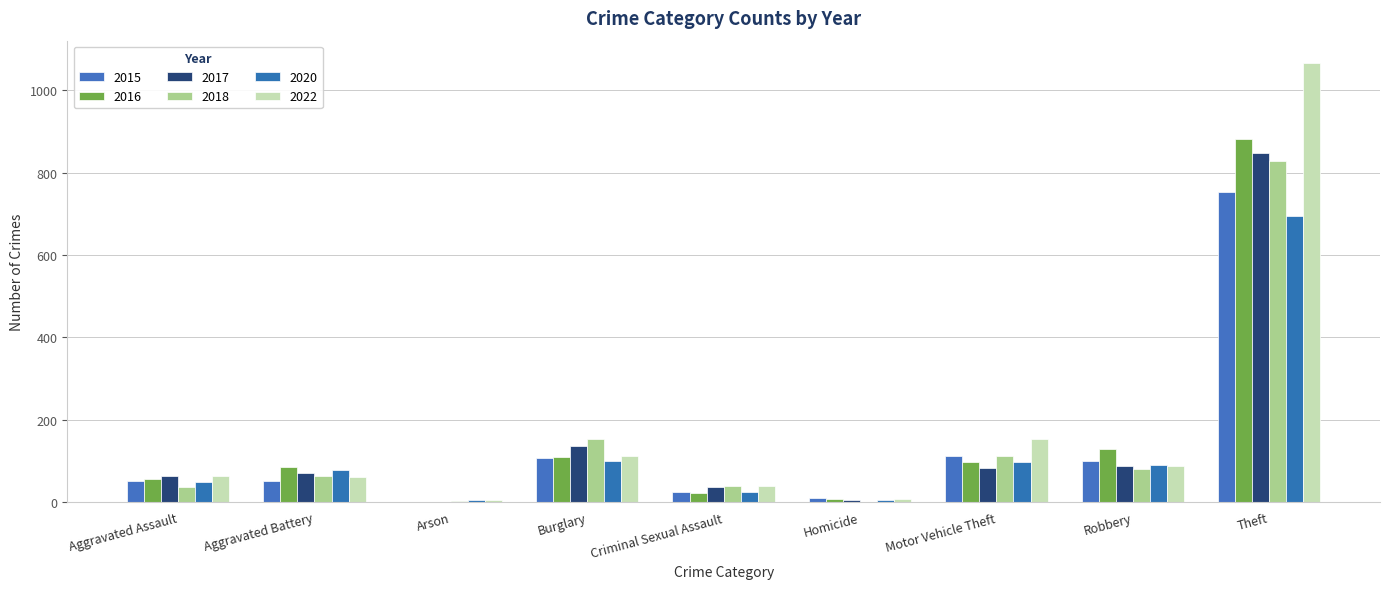

How many distinct data groups are displayed?

6